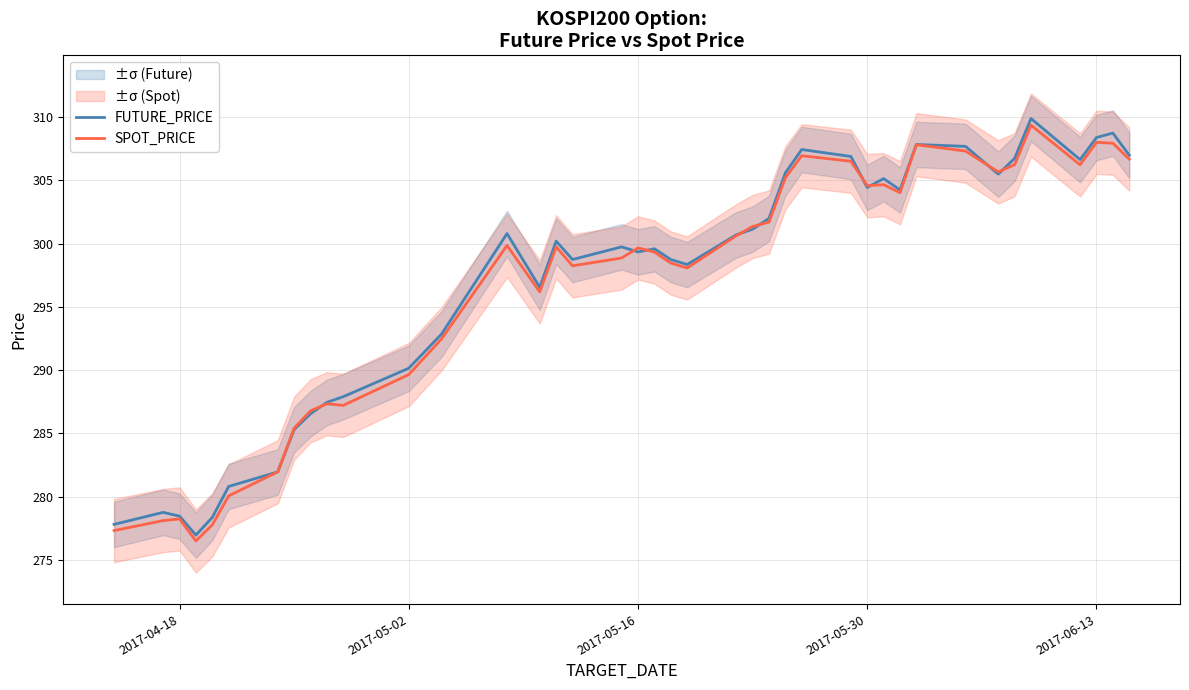

What is the difference between the second highest and minimum values in the SPOT_PRICE series?

31.5